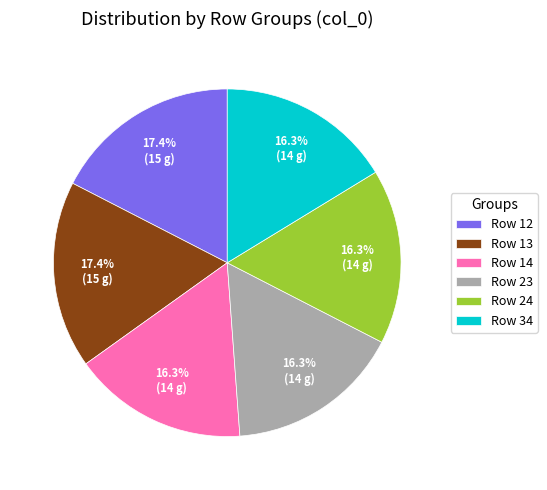

How much of the chart is everything except Row 23?

83.7%